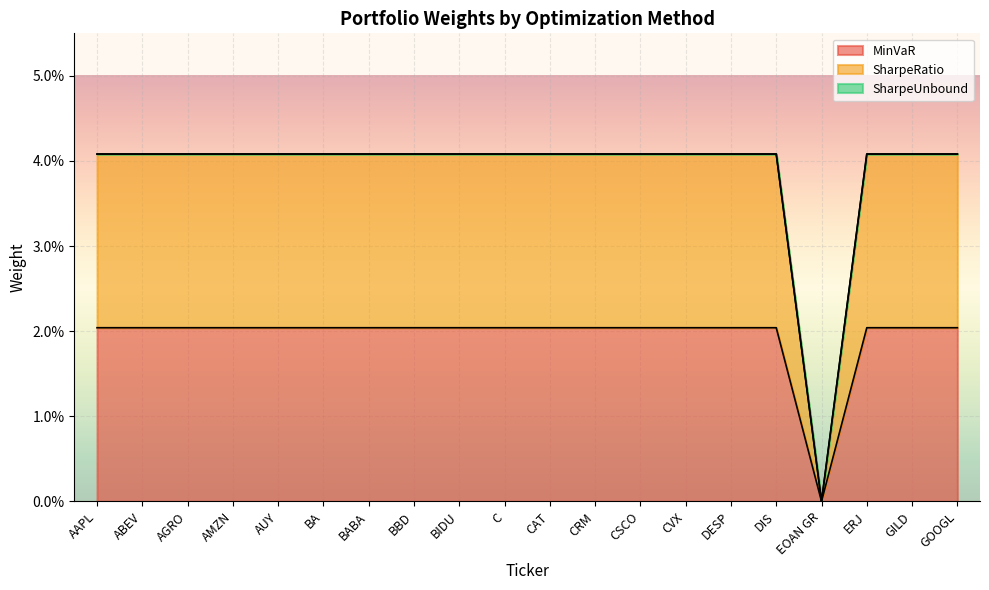

Which label corresponds to the largest value in the chart?

AAPL